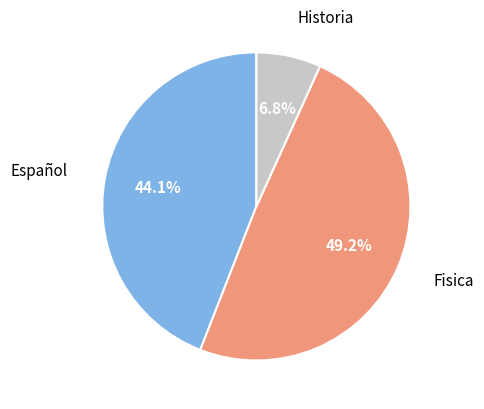

Does any single category account for the majority?

No